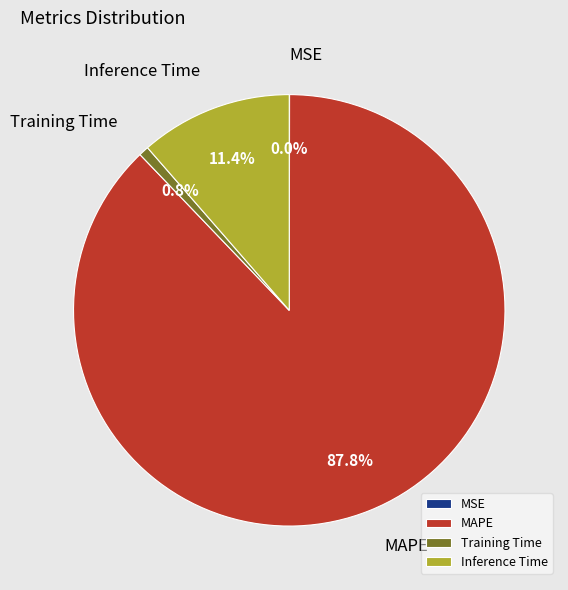

Which has a higher value, Training Time or Inference Time?

Inference Time